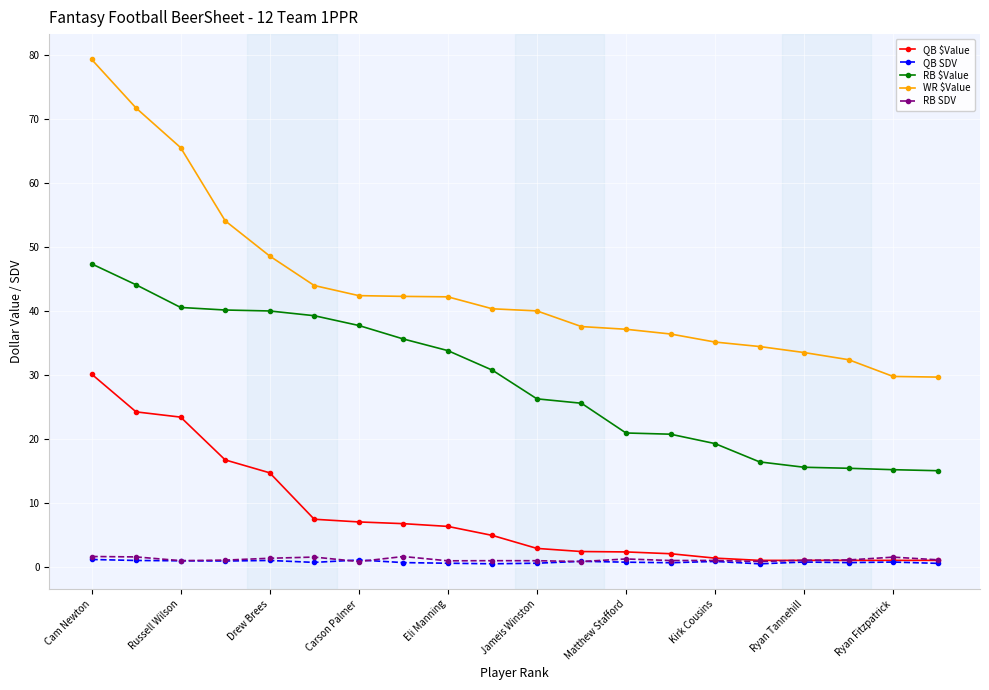

Which series has the widest spread of values?

WR $Value